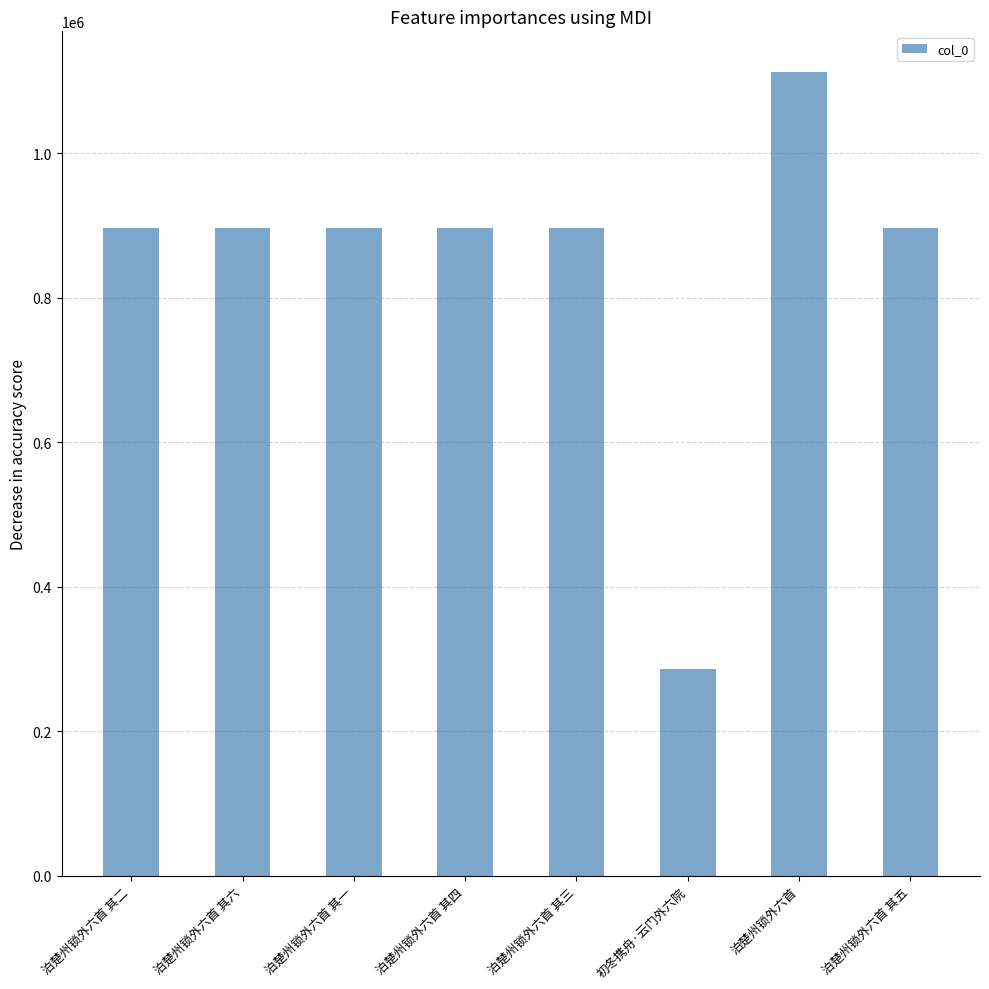

Which has a higher value, 泊楚州锁外六首 其四 or 初冬携舟·云门外六院?

泊楚州锁外六首 其四